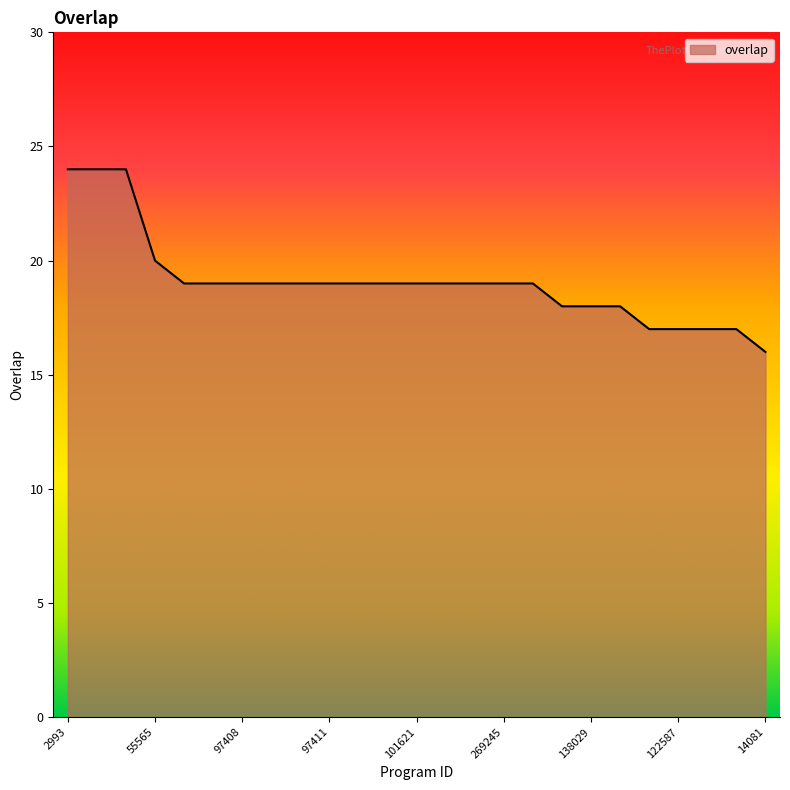

What is the maximum value shown in the chart?

24